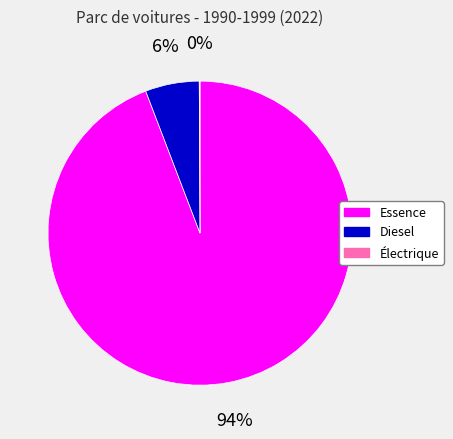

To the nearest percent, what is the average slice percentage?

33%